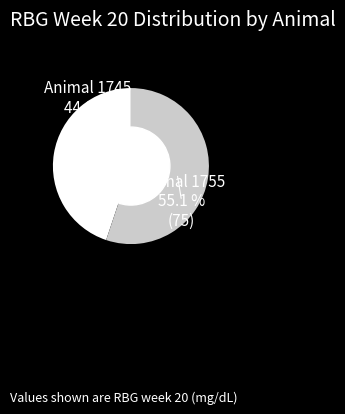

Is there a majority slice in this chart?

Yes